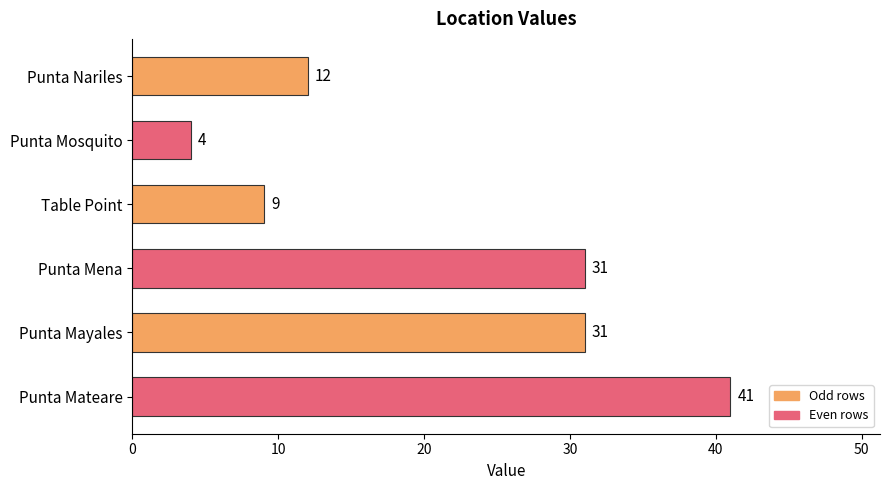

The chart shows a value of 18 at Punta Nariles. True or false?

False